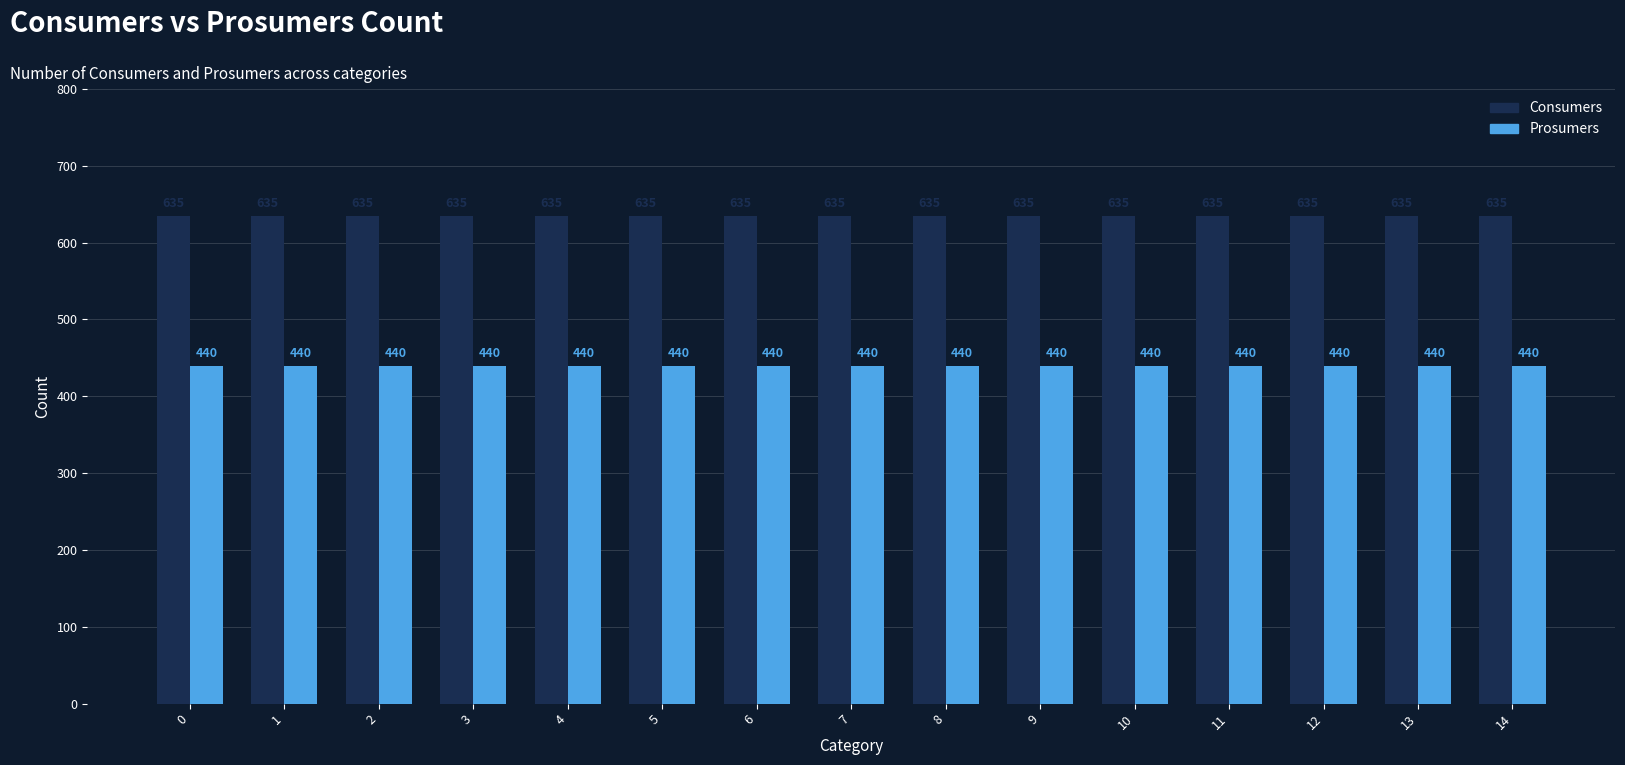

Rank the series by their average value, from highest to lowest.

Consumers, Prosumers